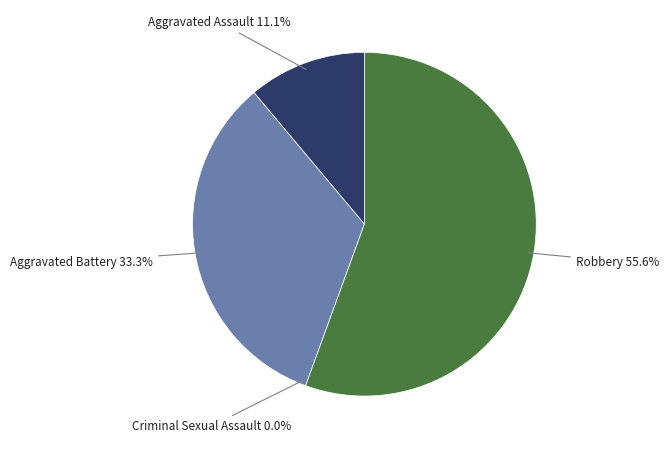

Rank the categories by value from highest to lowest.

Robbery, Aggravated Battery, Aggravated Assault, Criminal Sexual Assault